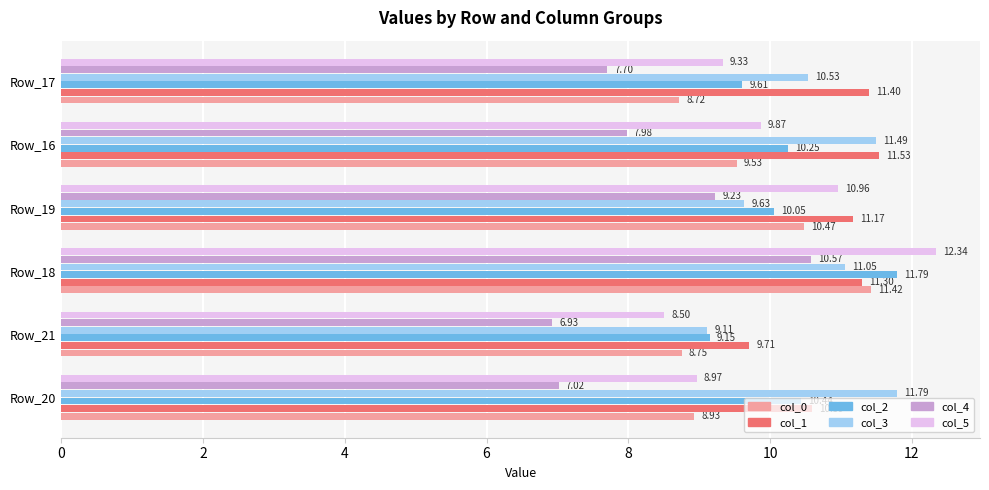

What is the difference between the col_4 values at Row_16 and Row_17?

0.3